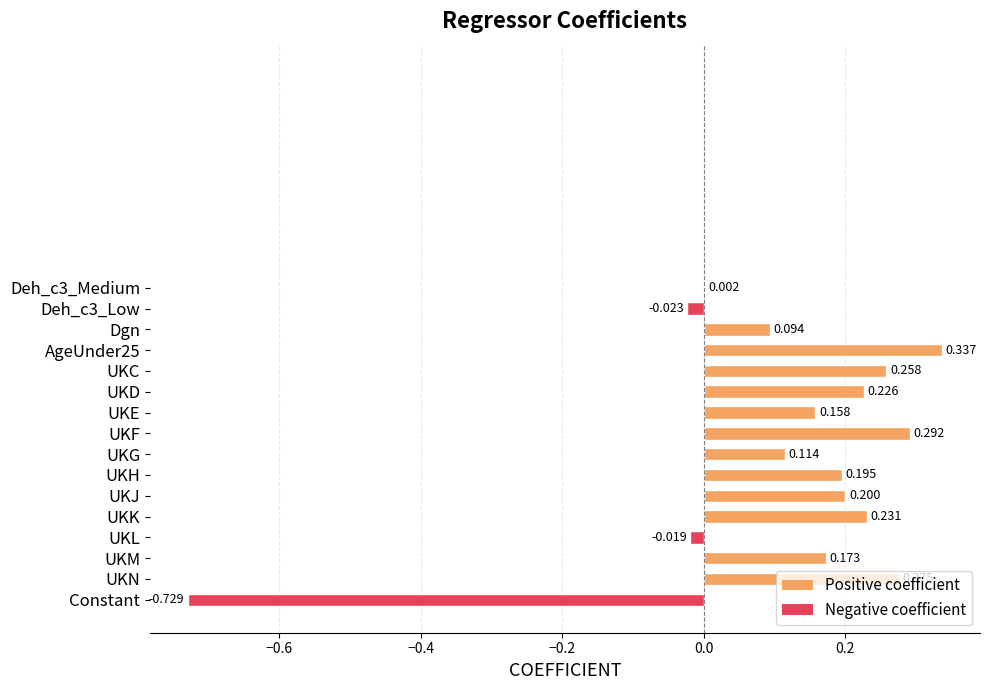

Between Dgn and Constant, which is larger?

Dgn